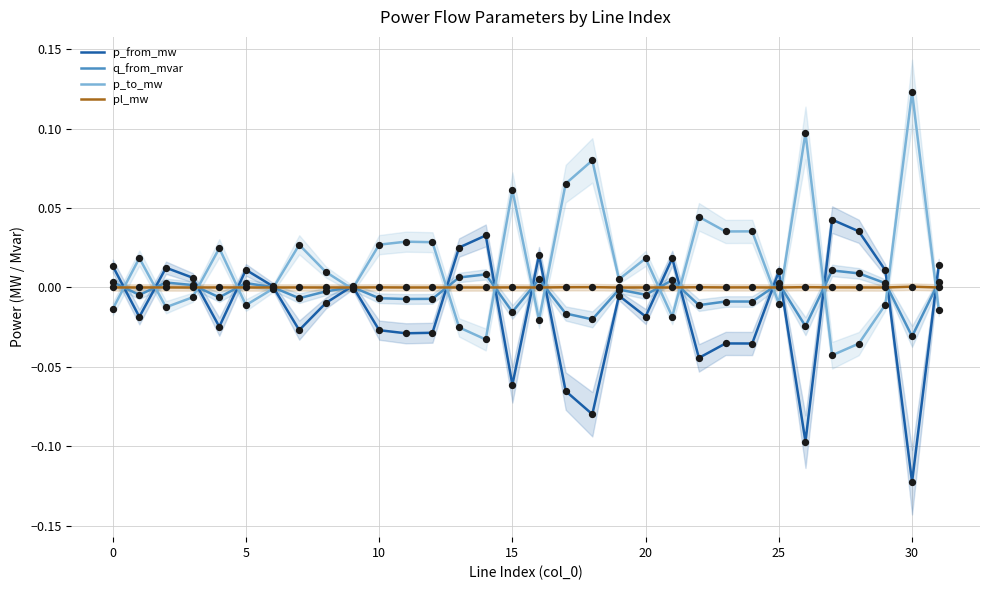

Is the value of pl_mw at 19 greater than the value of p_to_mw at 9?

Yes